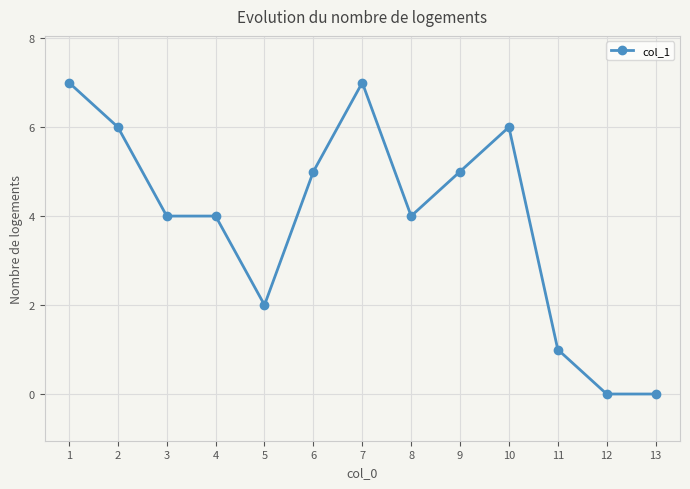

True or false: the data has more than 0 interior local peaks.

True